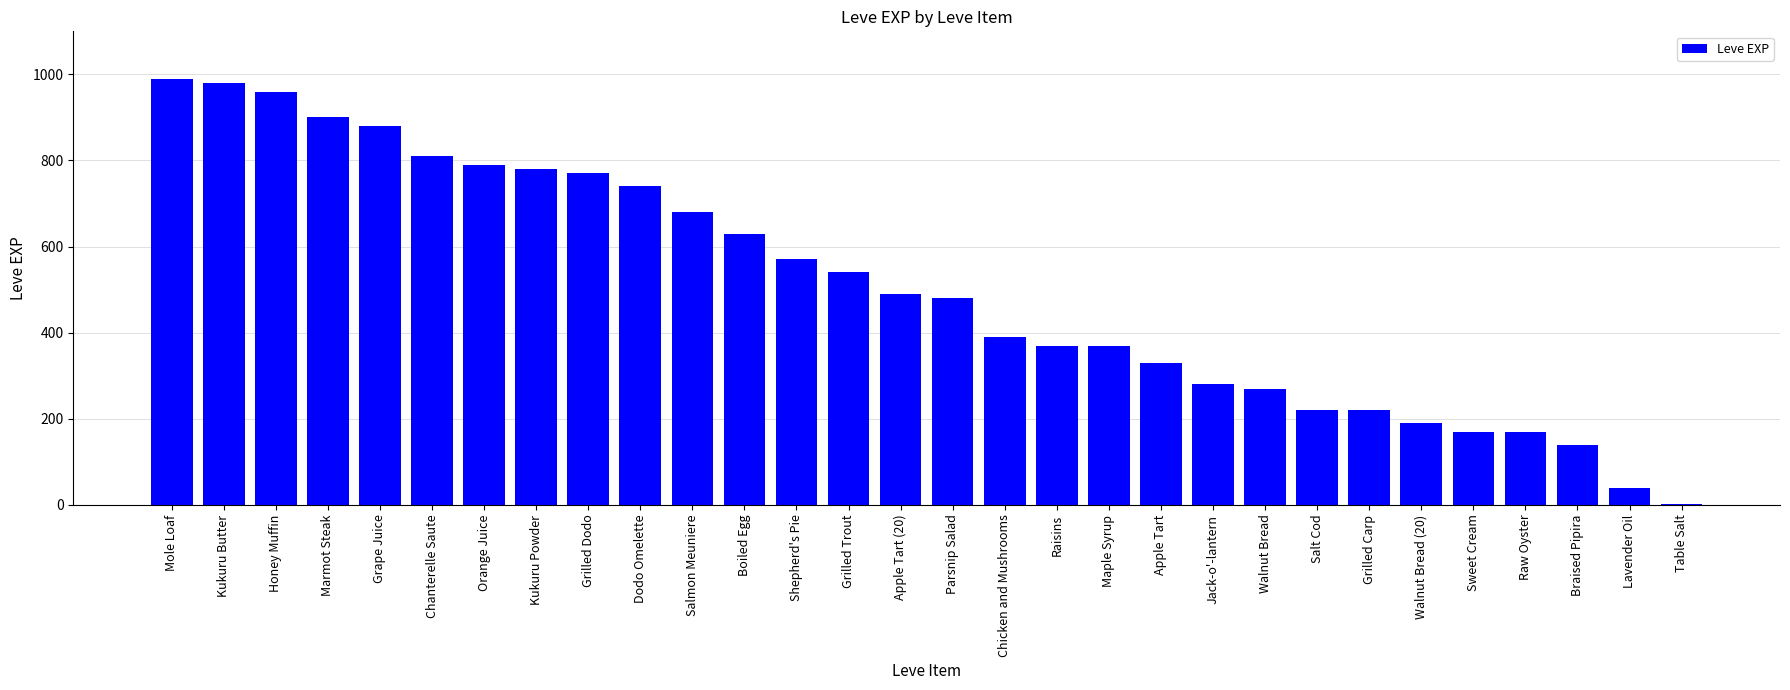

What is the greatest value displayed?

990